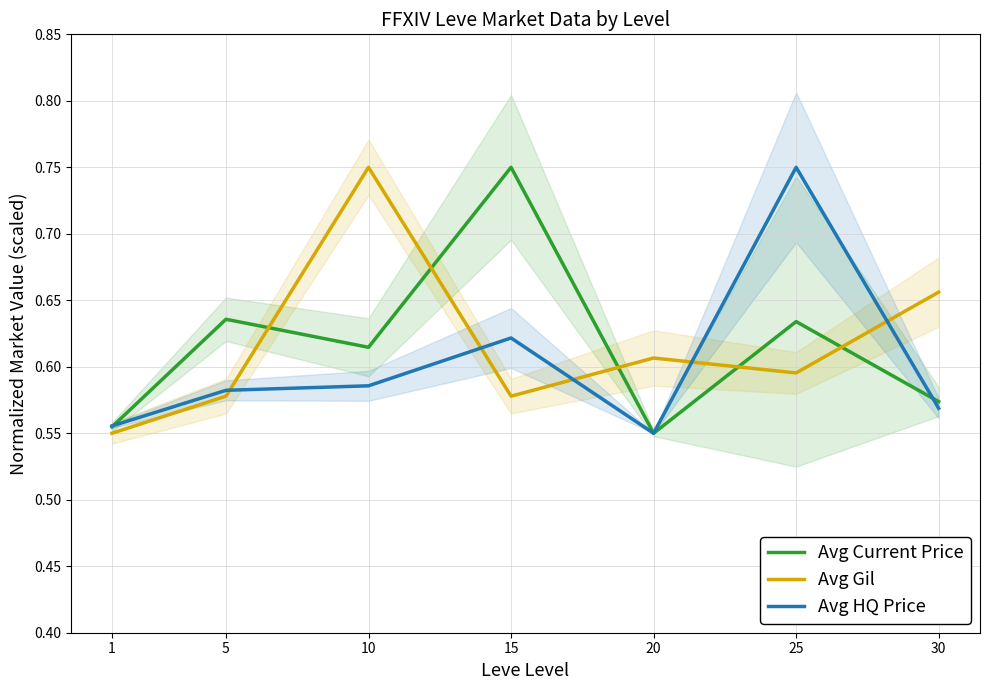

Read the Avg Current Price value at 20.

0.6